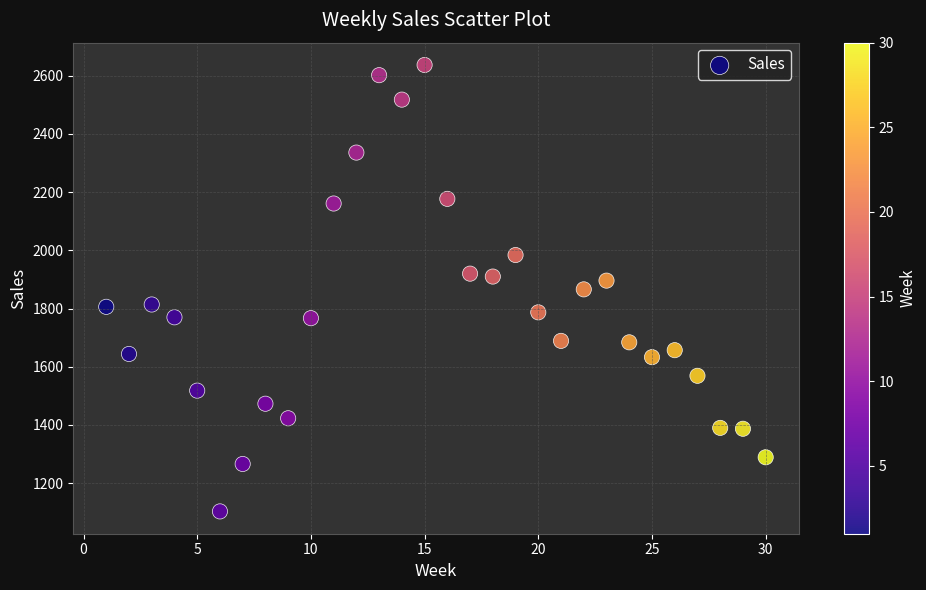

What is the range of Y values (max minus min)?

1534